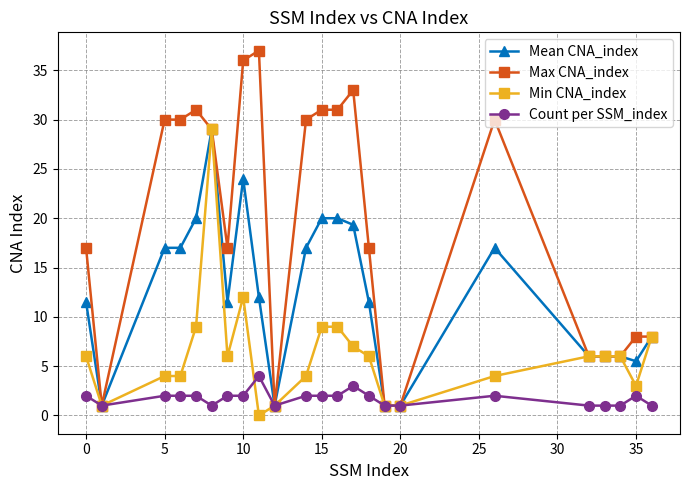

What is the value of the Mean CNA_index point at the 13th from the left?

20.0